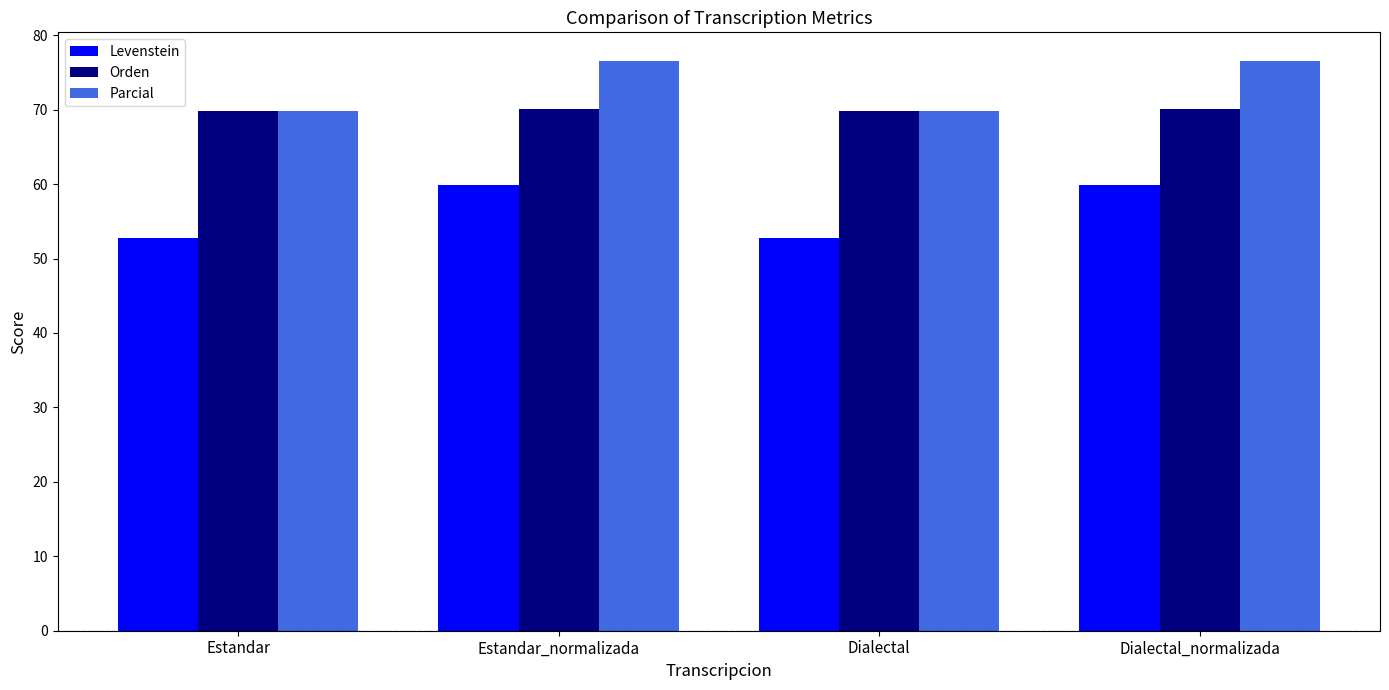

The value of Parcial at Dialectal is 69.9. True or false?

True